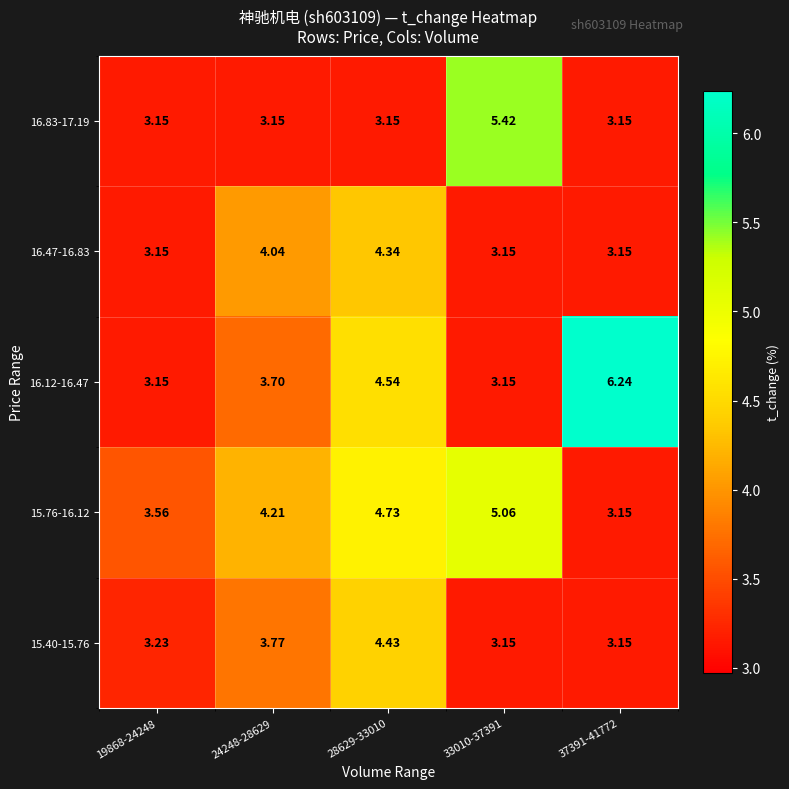

Is the value of 16.47-16.83 at 37391-41772 greater than the value of 15.76-16.12 at 19868-24248?

No